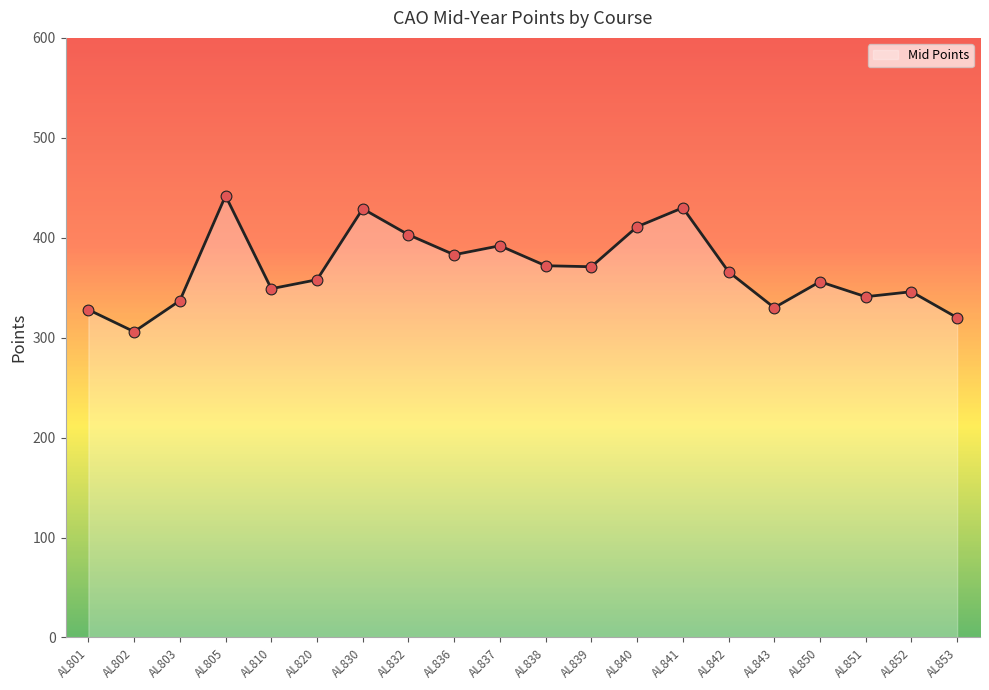

Approximately how many times larger is the value at AL852 compared to AL851?

1.0